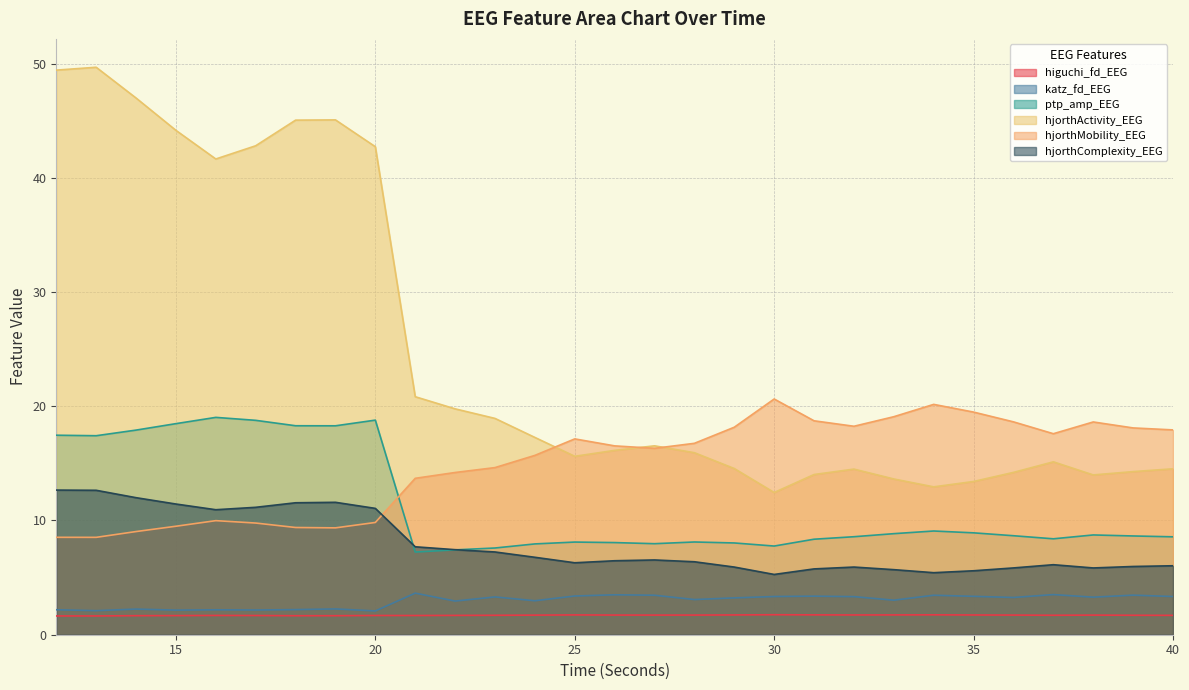

True or false: hjorthActivity_EEG has a value of 16.5 at 27.

True